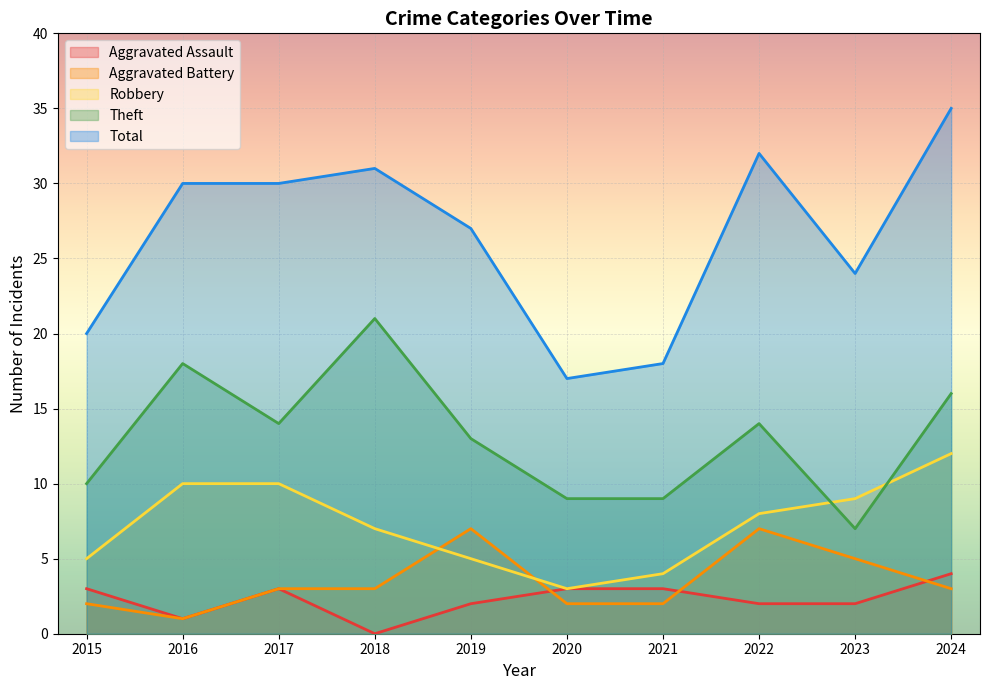

Rank the categories by Aggravated Battery value from highest to lowest.

2019, 2022, 2023, 2017, 2018, 2024, 2015, 2020, 2021, 2016